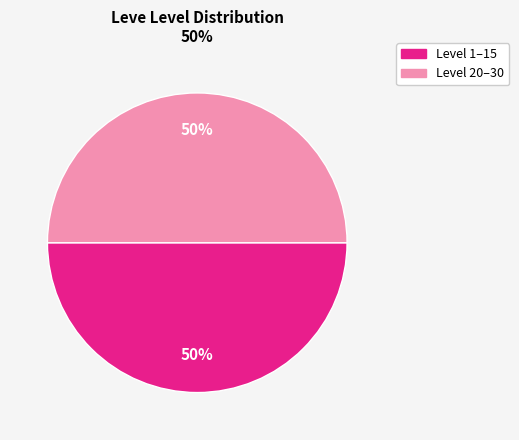

To the nearest percent, what is the average slice percentage?

50%